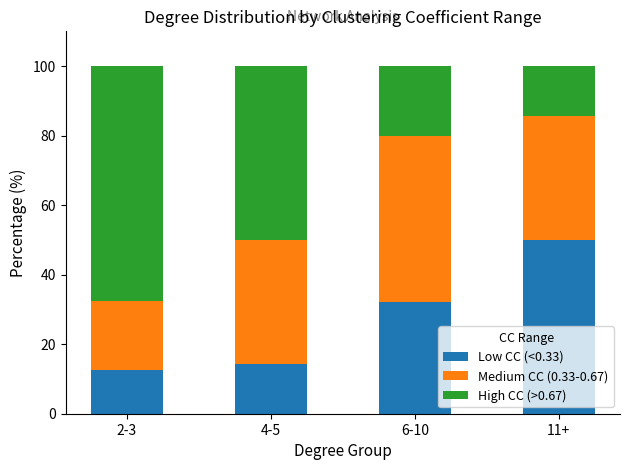

What is the total value across all series at 4-5?

100.0